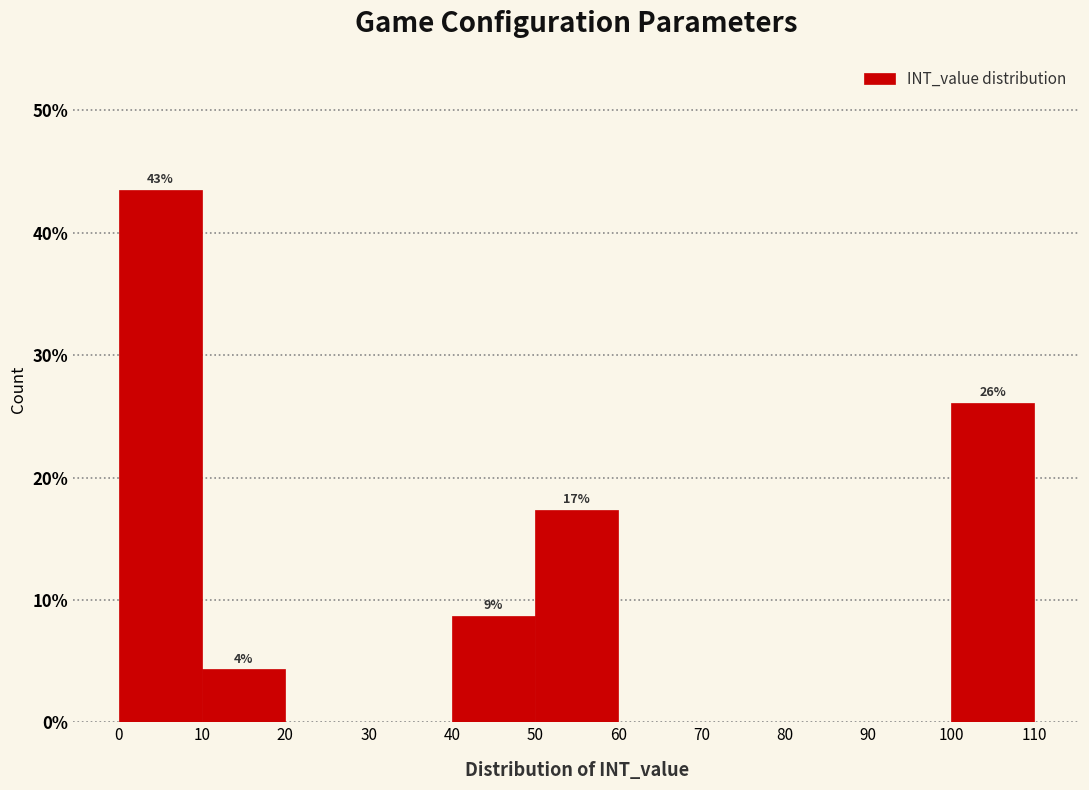

Which range on the x-axis has the tallest bar?

0 to 10